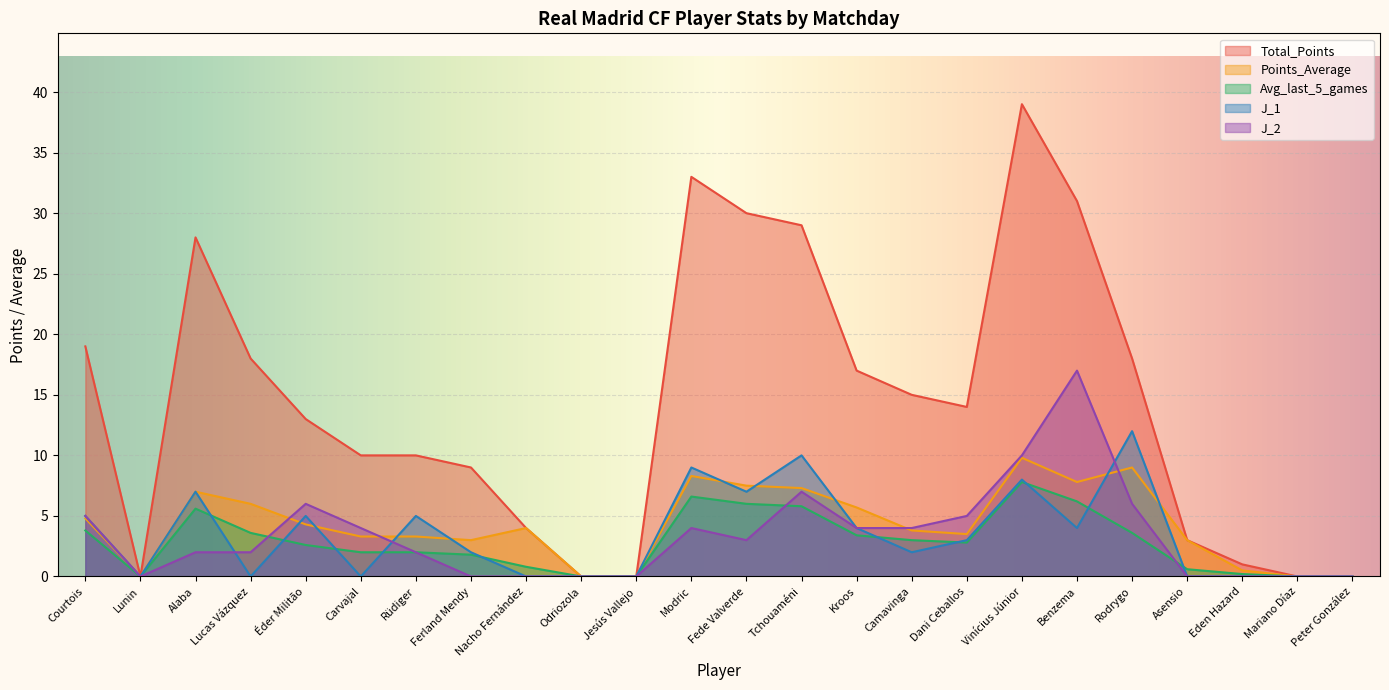

Reading left to right, list all the values displayed in this chart.

Total_Points: Courtois=19.0	Lunin=0.0	Alaba=28.0	Lucas Vázquez=18.0	Éder Militão=13.0	Carvajal=10.0	Rüdiger=10.0	Ferland Mendy=9.0	Nacho Fernández=4.0	Odriozola=0.0	Jesús Vallejo=0.0	Modric=33.0	Fede Valverde=30.0	Tchouaméni=29.0	Kroos=17.0	Camavinga=15.0	Dani Ceballos=14.0	Vinícius Júnior=39.0	Benzema=31.0	Rodrygo=18.0	Asensio=3.0	Eden Hazard=1.0	Mariano Díaz=0.0	Peter González=0.0
Points_Average: Courtois=4.8	Lunin=0.0	Alaba=7.0	Lucas Vázquez=6.0	Éder Militão=4.3	Carvajal=3.3	Rüdiger=3.3	Ferland Mendy=3.0	Nacho Fernández=4.0	Odriozola=0.0	Jesús Vallejo=0.0	Modric=8.3	Fede Valverde=7.5	Tchouaméni=7.3	Kroos=5.7	Camavinga=3.8	Dani Ceballos=3.5	Vinícius Júnior=9.8	Benzema=7.8	Rodrygo=9.0	Asensio=3.0	Eden Hazard=0.5	Mariano Díaz=0.0	Peter González=0.0
Avg_last_5_games: Courtois=3.8	Lunin=0.0	Alaba=5.6	Lucas Vázquez=3.6	Éder Militão=2.6	Carvajal=2.0	Rüdiger=2.0	Ferland Mendy=1.8	Nacho Fernández=0.8	Odriozola=0.0	Jesús Vallejo=0.0	Modric=6.6	Fede Valverde=6.0	Tchouaméni=5.8	Kroos=3.4	Camavinga=3.0	Dani Ceballos=2.8	Vinícius Júnior=7.8	Benzema=6.2	Rodrygo=3.6	Asensio=0.6	Eden Hazard=0.2	Mariano Díaz=0.0	Peter González=0.0
J_1: Courtois=5.0	Lunin=0.0	Alaba=7.0	Lucas Vázquez=0.0	Éder Militão=5.0	Carvajal=0.0	Rüdiger=5.0	Ferland Mendy=2.0	Nacho Fernández=0.0	Odriozola=0.0	Jesús Vallejo=0.0	Modric=9.0	Fede Valverde=7.0	Tchouaméni=10.0	Kroos=4.0	Camavinga=2.0	Dani Ceballos=3.0	Vinícius Júnior=8.0	Benzema=4.0	Rodrygo=12.0	Asensio=0.0	Eden Hazard=0.0	Mariano Díaz=0.0	Peter González=0.0
J_2: Courtois=5.0	Lunin=0.0	Alaba=2.0	Lucas Vázquez=2.0	Éder Militão=6.0	Carvajal=4.0	Rüdiger=2.0	Ferland Mendy=0.0	Nacho Fernández=0.0	Odriozola=0.0	Jesús Vallejo=0.0	Modric=4.0	Fede Valverde=3.0	Tchouaméni=7.0	Kroos=4.0	Camavinga=4.0	Dani Ceballos=5.0	Vinícius Júnior=10.0	Benzema=17.0	Rodrygo=6.0	Asensio=0.0	Eden Hazard=0.0	Mariano Díaz=0.0	Peter González=0.0